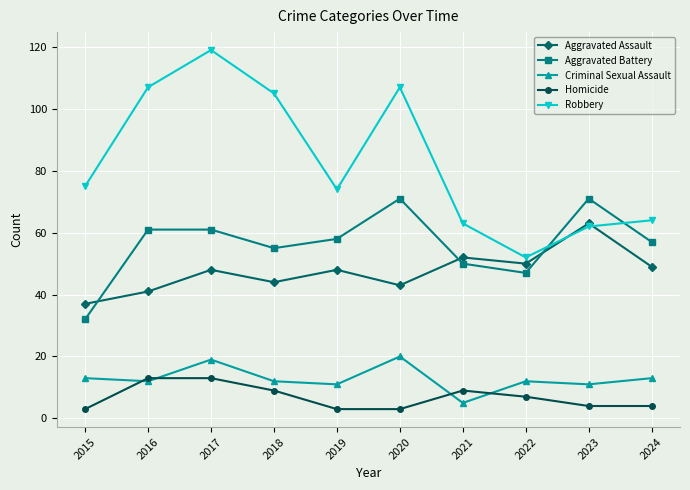

How many lines are shown in the chart?

5